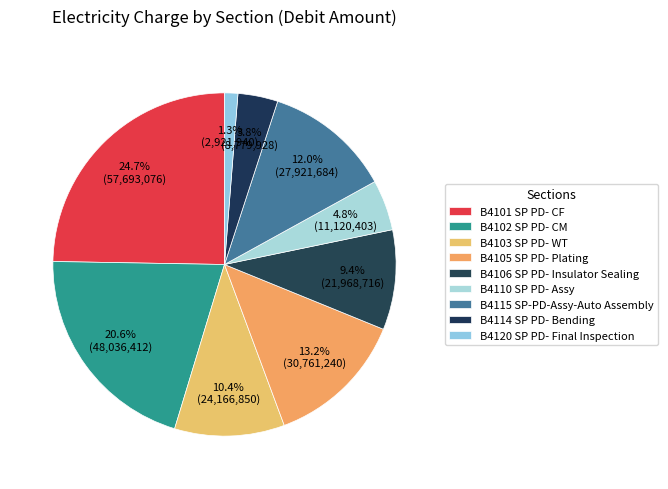

Rank the categories by value from highest to lowest.

B4101 SP PD- CF, B4102 SP PD- CM, B4105 SP PD- Plating, B4115 SP-PD-Assy-Auto Assembly, B4103 SP PD- WT, B4106 SP PD- Insulator Sealing, B4110 SP PD- Assy, B4114 SP PD- Bending, B4120 SP PD- Final Inspection